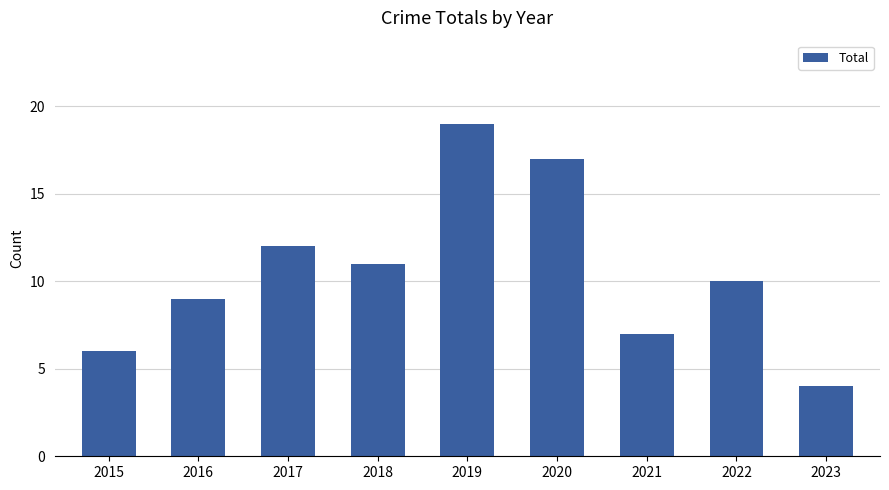

Which label corresponds to the largest value in the chart?

2019